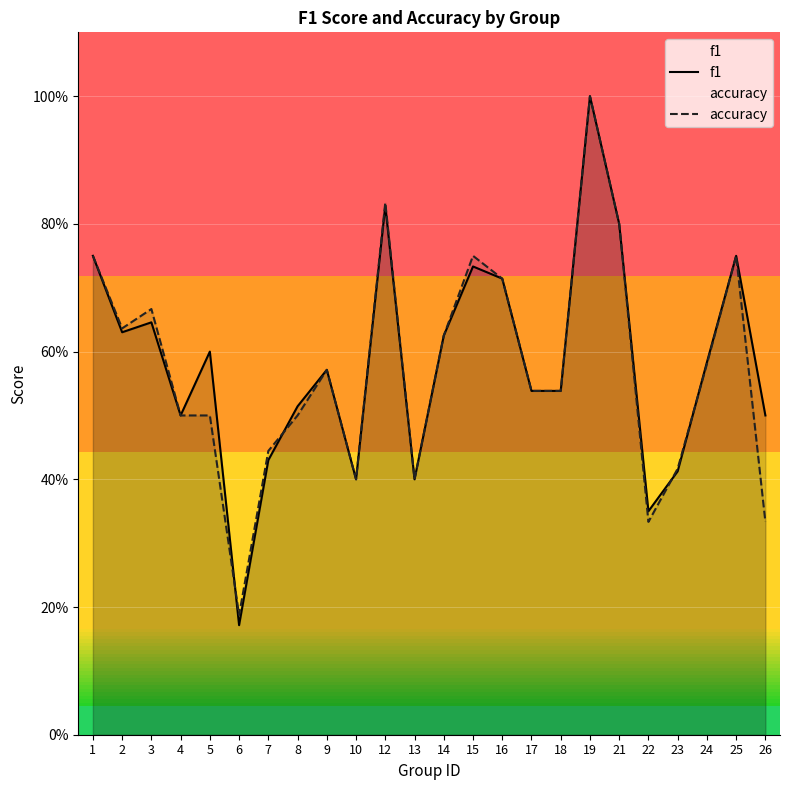

Reading right to left, extract all data points from this chart.

f1: 26=0.5	25=0.8	24=0.6	23=0.4	22=0.4	21=0.8	19=1.0	18=0.5	17=0.5	16=0.7	15=0.7	14=0.6	13=0.4	12=0.8	10=0.4	9=0.6	8=0.5	7=0.4	6=0.2	5=0.6	4=0.5	3=0.6	2=0.6	1=0.8
accuracy: 26=0.3	25=0.8	24=0.6	23=0.4	22=0.3	21=0.8	19=1.0	18=0.5	17=0.5	16=0.7	15=0.8	14=0.6	13=0.4	12=0.8	10=0.4	9=0.6	8=0.5	7=0.4	6=0.2	5=0.5	4=0.5	3=0.7	2=0.6	1=0.8